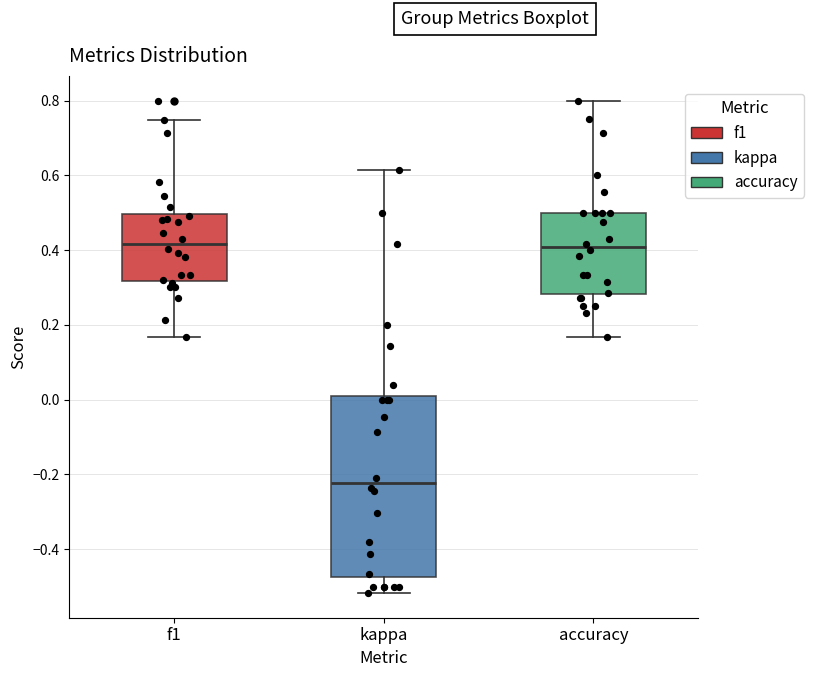

Reading left to right, read every box against the y-axis: the position of its median line, the range the box covers, and the ends of its whiskers. The values are not printed on the chart, so give them approximately, as read against the axis.

f1: median 0.42, box 0.32 to 0.50, whiskers 0.16 to 0.74
kappa: median -0.22, box -0.48 to 0.00, whiskers -0.52 to 0.62
accuracy: median 0.40, box 0.28 to 0.50, whiskers 0.16 to 0.80